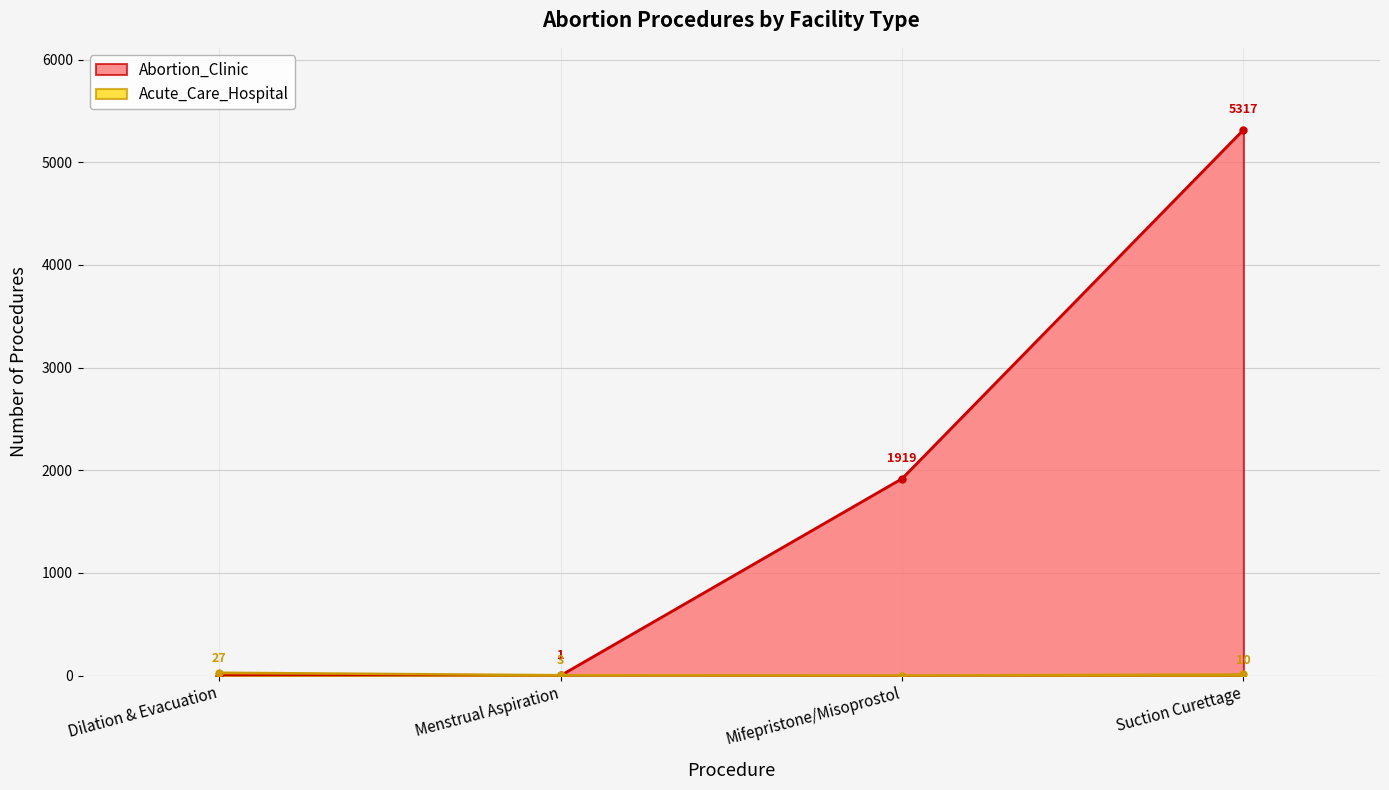

Rank the categories by Acute_Care_Hospital value from highest to lowest.

Dilation & Evacuation, Suction Curettage, Menstrual Aspiration, Mifepristone/Misoprostol